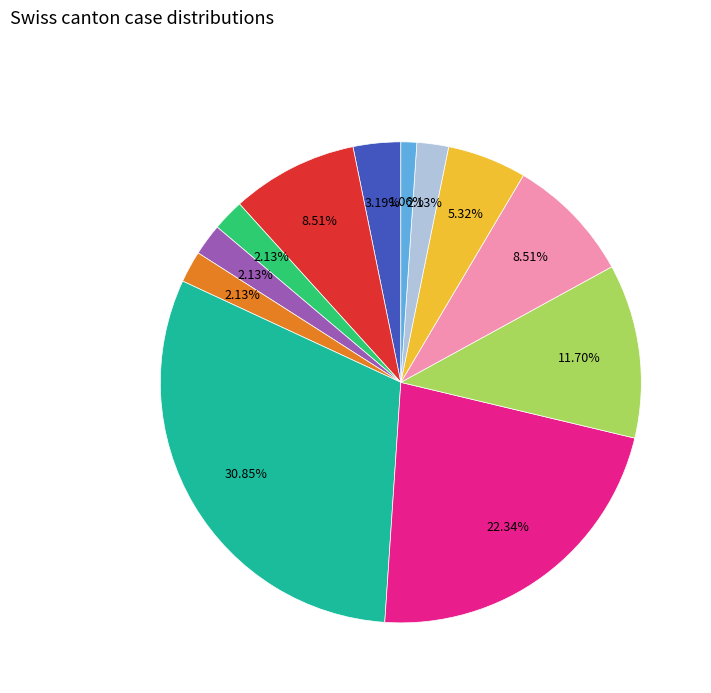

Is there a majority slice in this chart?

No